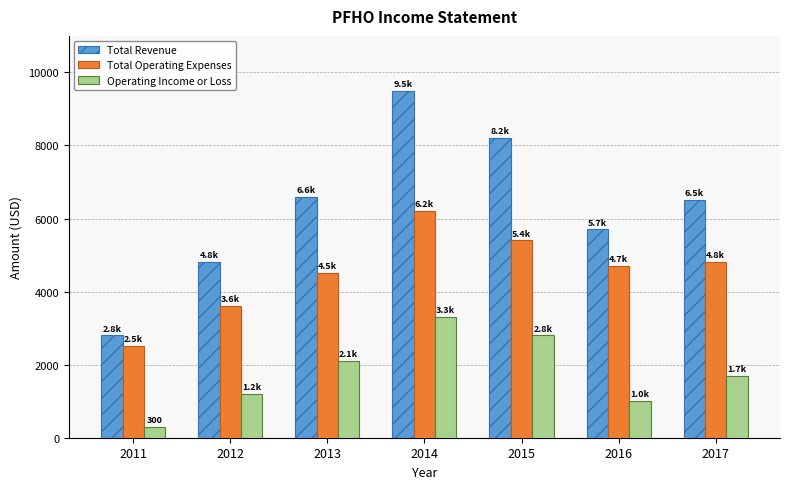

At how many categories does at least one series exceed 7955?

2